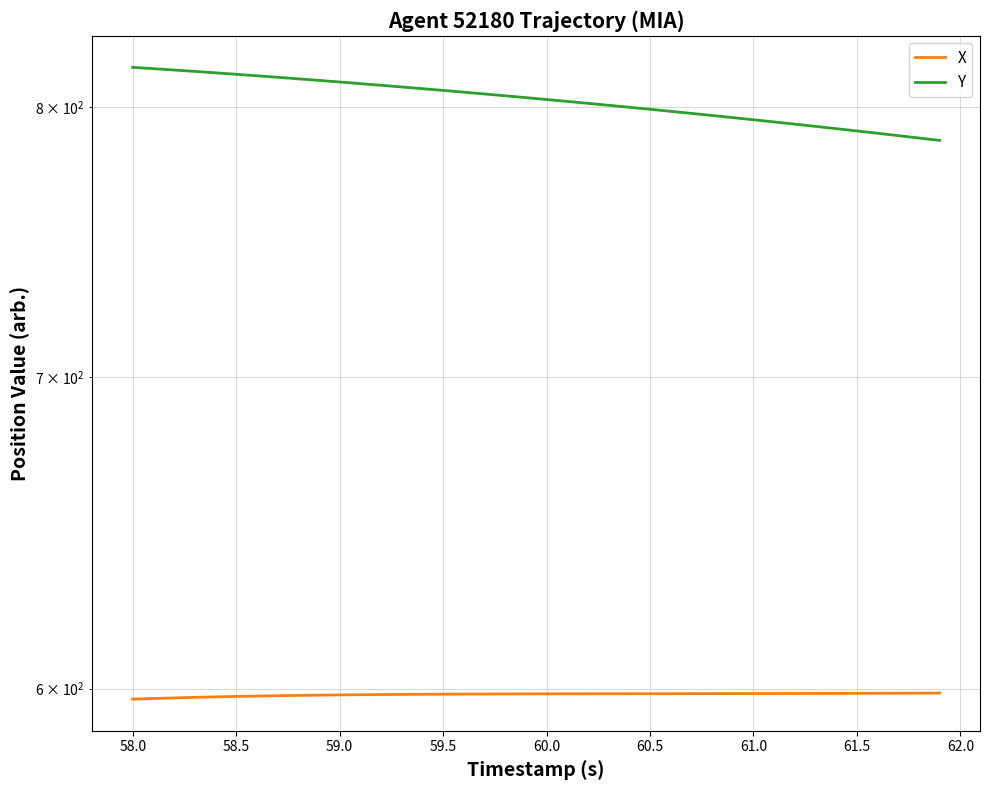

Rank the series by their maximum value, from highest to lowest.

Y, X